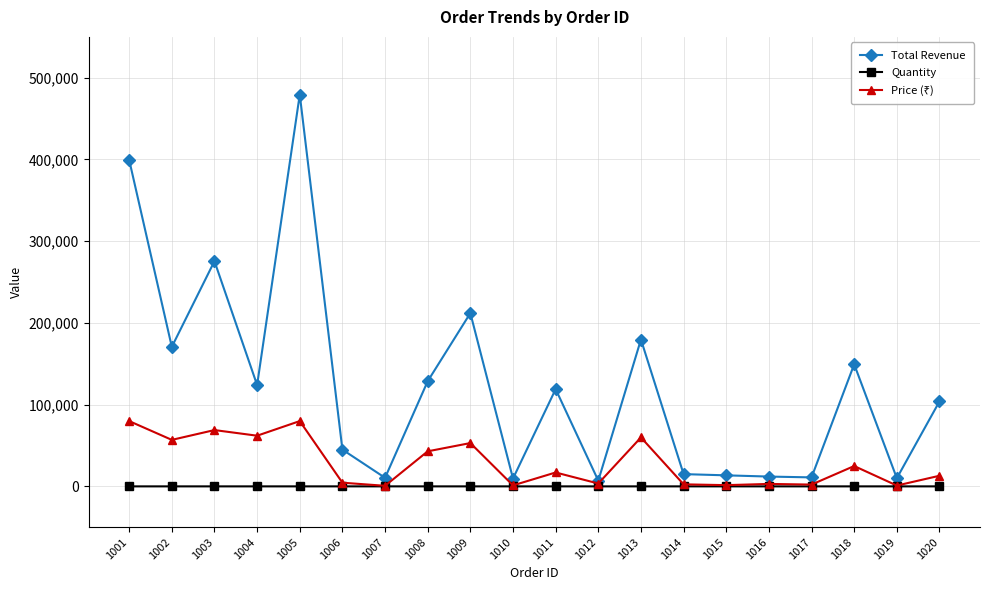

Which series changed the most between 1008 and 1009?

Total Revenue